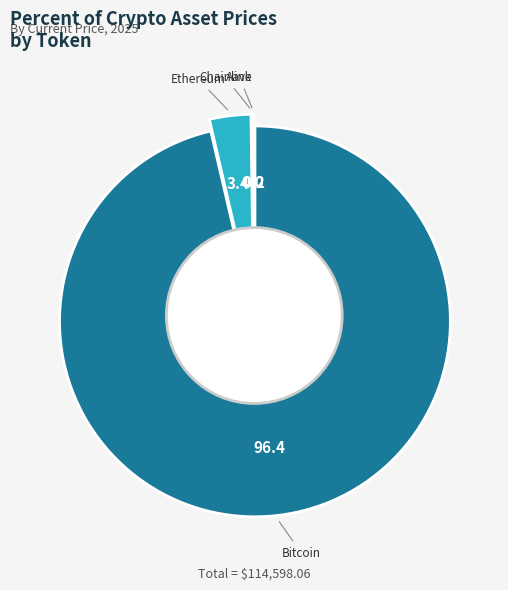

What portion of the pie excludes Bitcoin?

3.6%